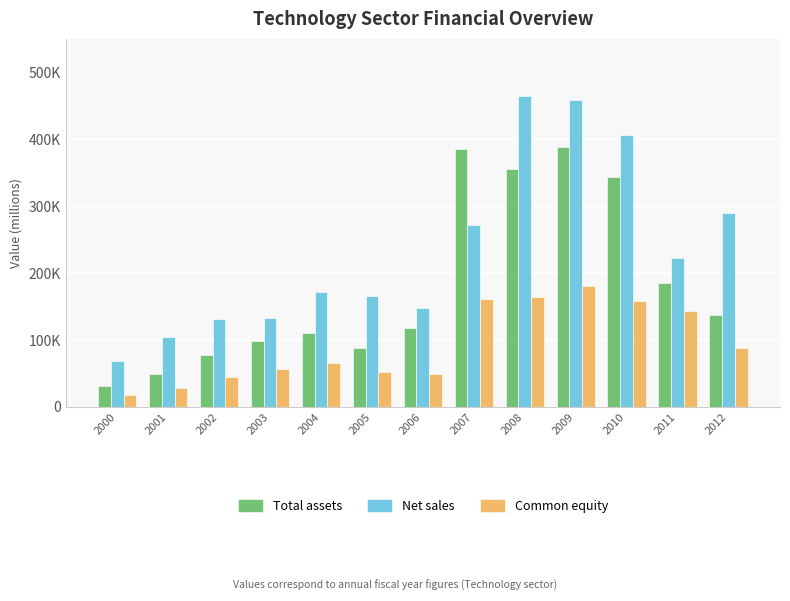

What is the total value across all series at 2000?

118074